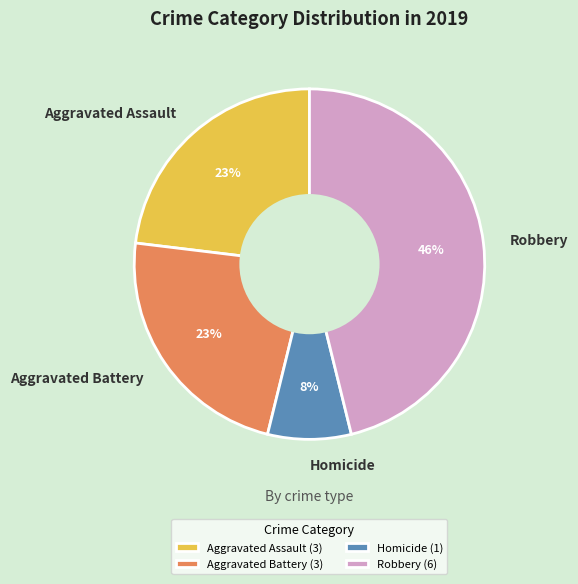

To the nearest percent, what percentage of the pie is Robbery?

46%